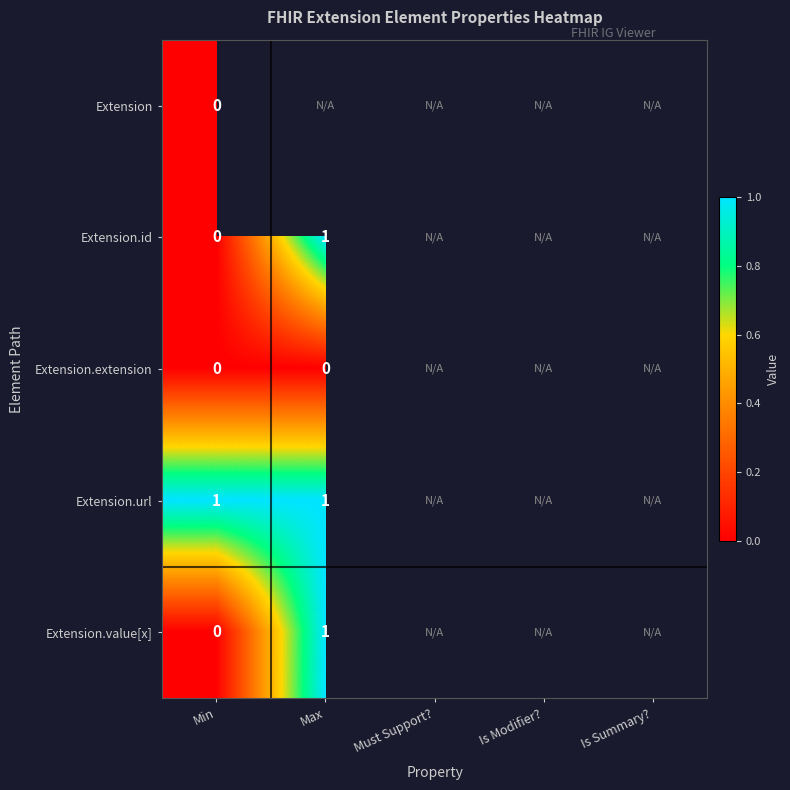

Is it true that Extension.url equals 2 at Max?

False